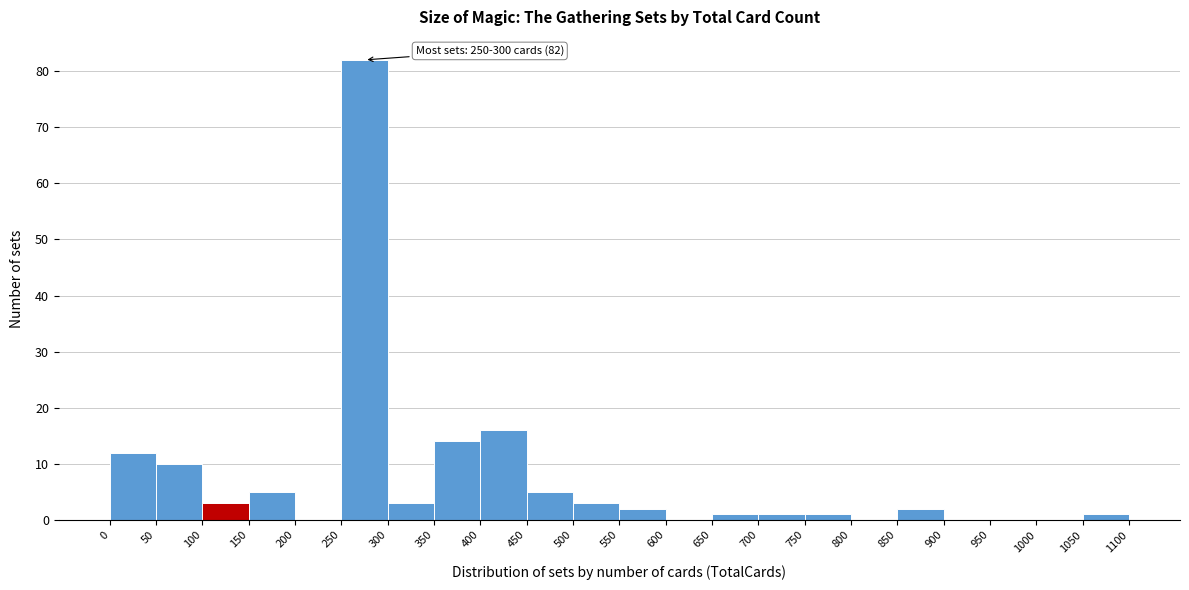

Over which range of the x-axis is the bar tallest?

250 to 300